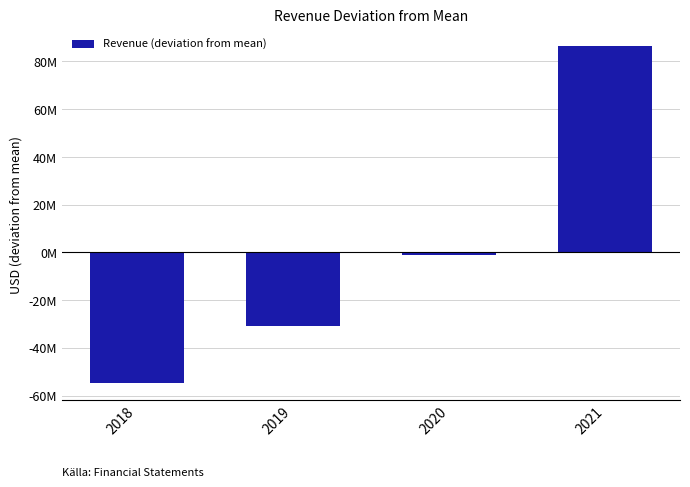

Reading left to right, transcribe all the data shown in this chart.

-54795500	-30783500	-1038500	86617500